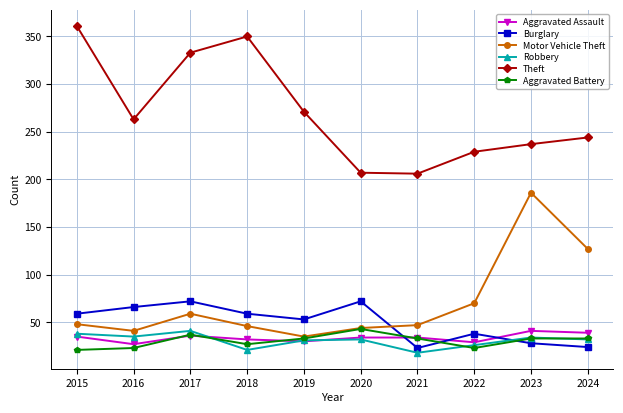

Where is the first local maximum for Theft?

2018